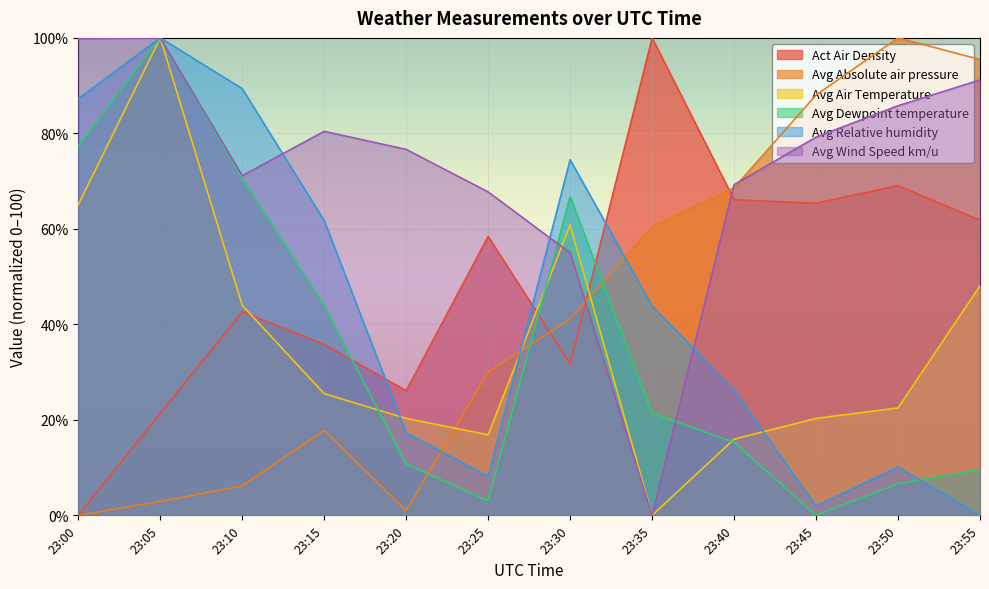

What are all the series names shown in the legend?

Act Air Density, Avg Absolute air pressure, Avg Air Temperature, Avg Dewpoint temperature, Avg Relative humidity, Avg Wind Speed km/u